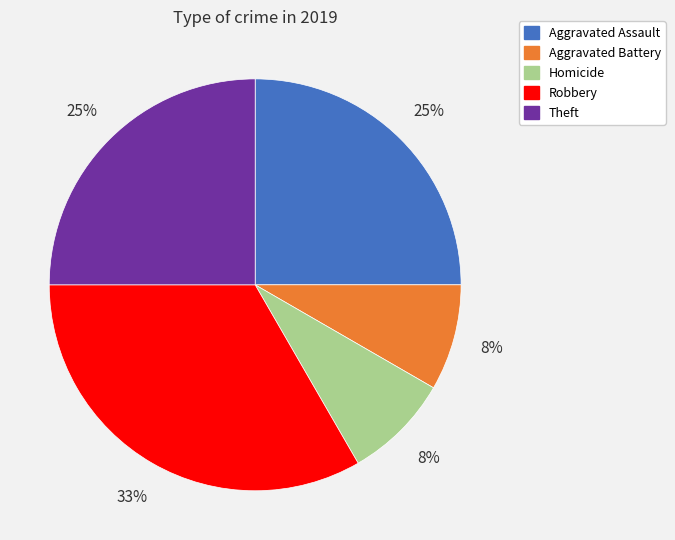

How many segments does this pie chart have?

5